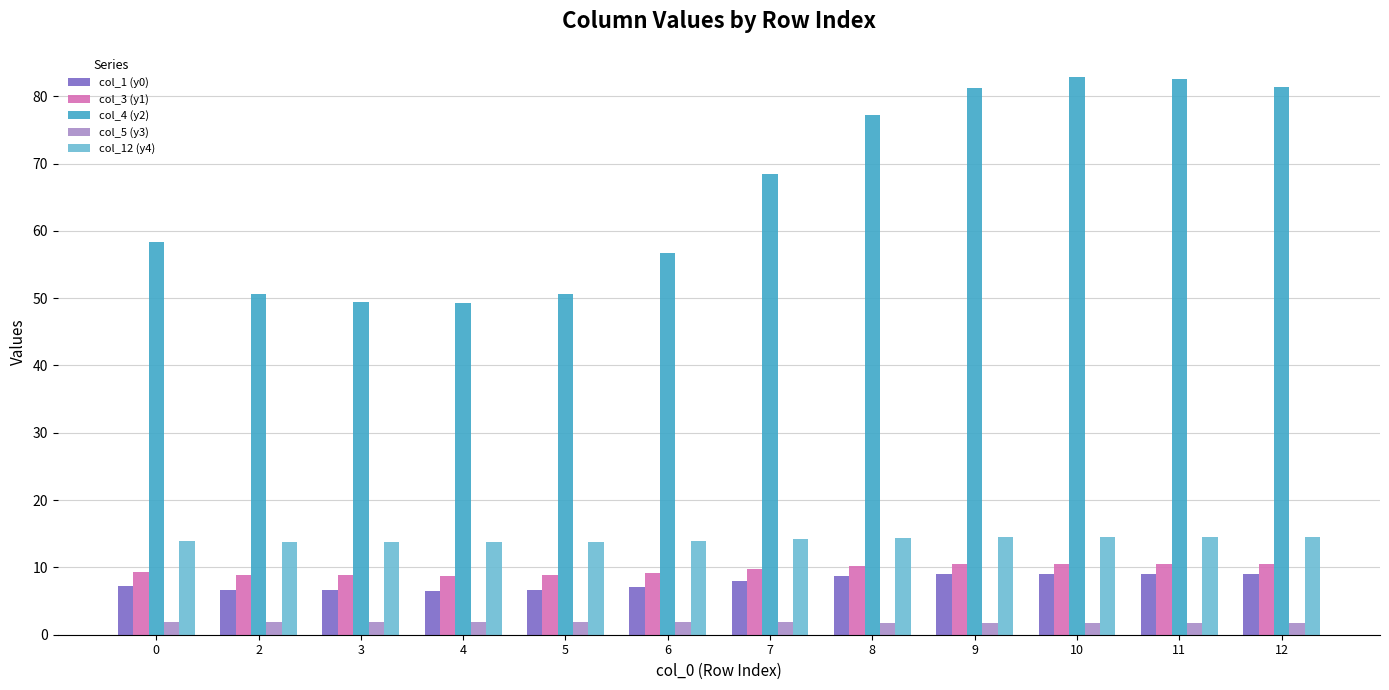

Is the value of col_5 (y3) at 2 greater than the value of col_1 (y0) at 8?

No